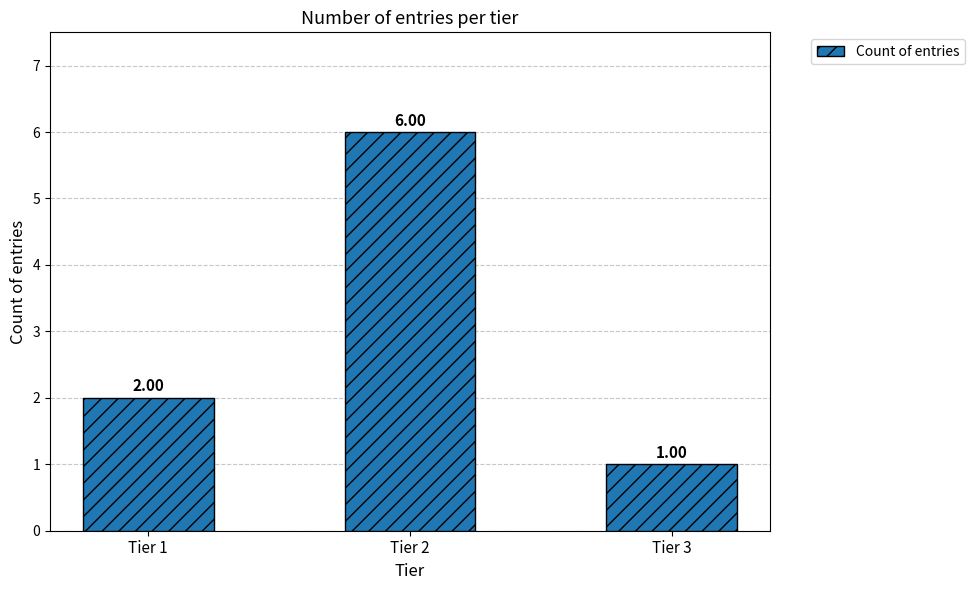

Rank the categories by value from highest to lowest.

Tier 2, Tier 1, Tier 3